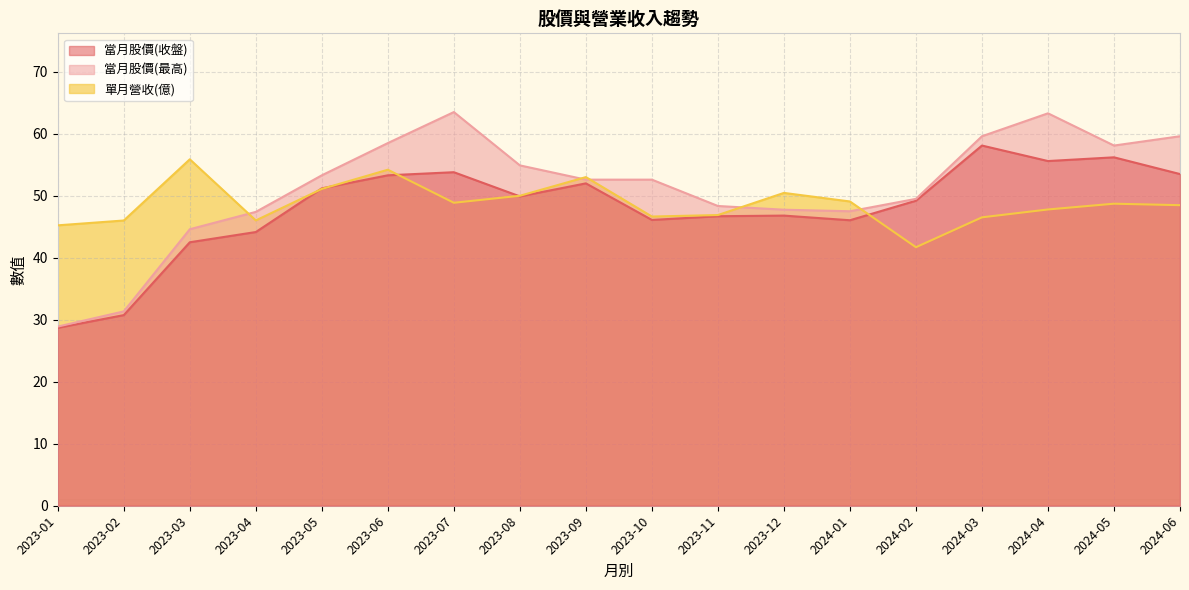

After their last crossing, which series has the higher values: 單月營收(億) or 當月股價(最高)?

當月股價(最高)